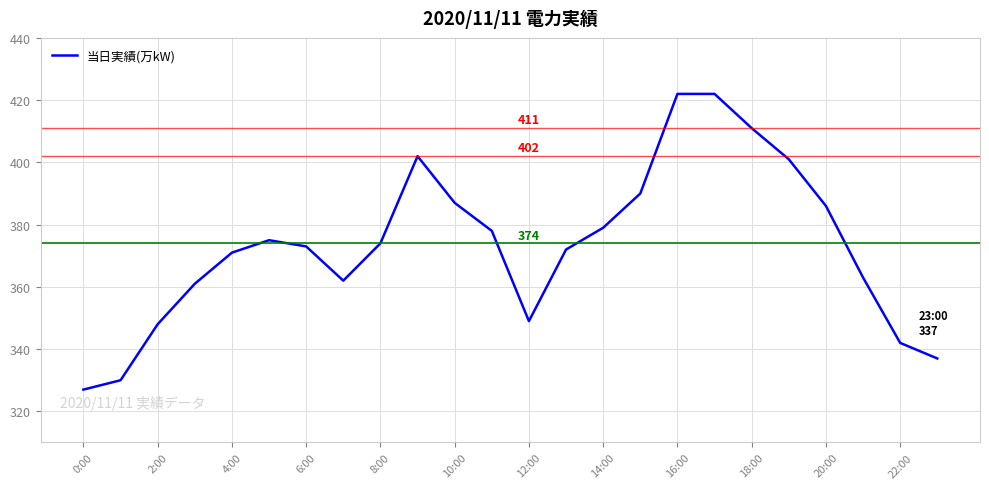

What is the smallest value displayed?

327